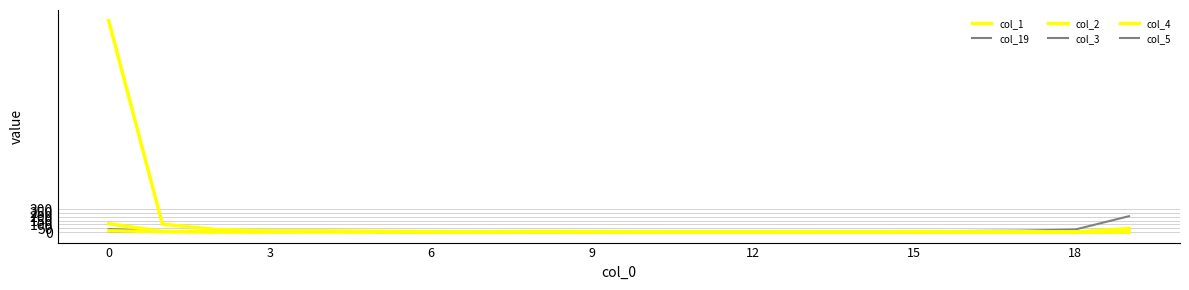

In col_19, how many points are higher than both neighbors (excluding endpoints)?

3